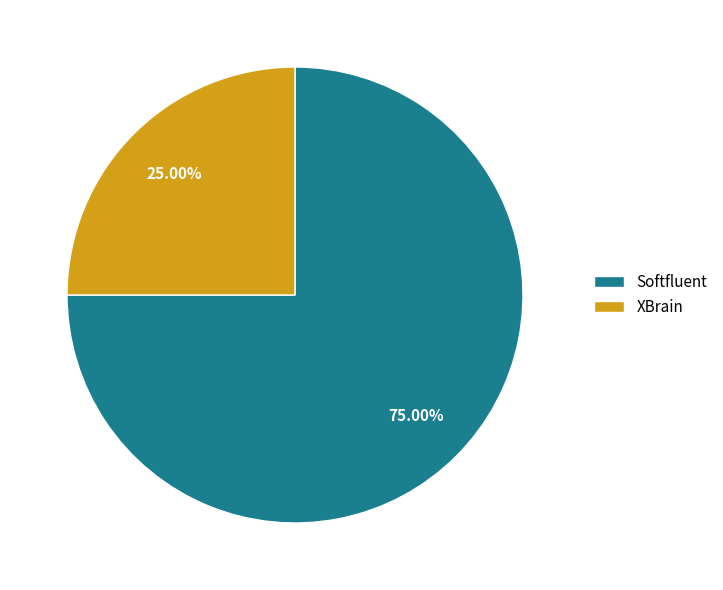

To the nearest percent, what is the average slice percentage?

50%